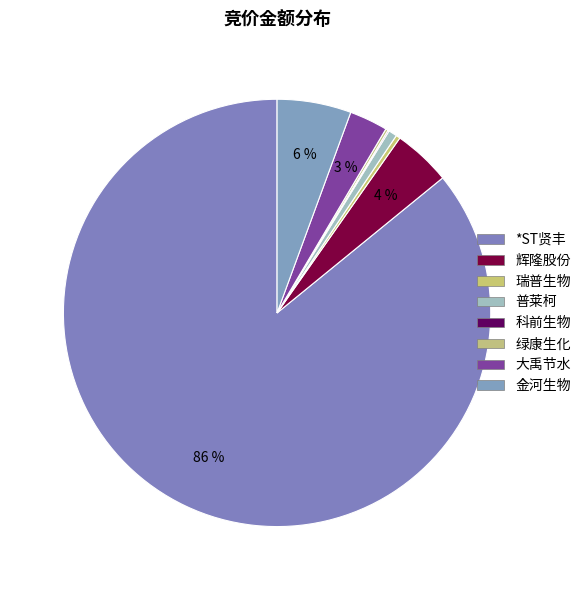

Combined, do 科前生物 and 瑞普生物 account for over 50%?

No